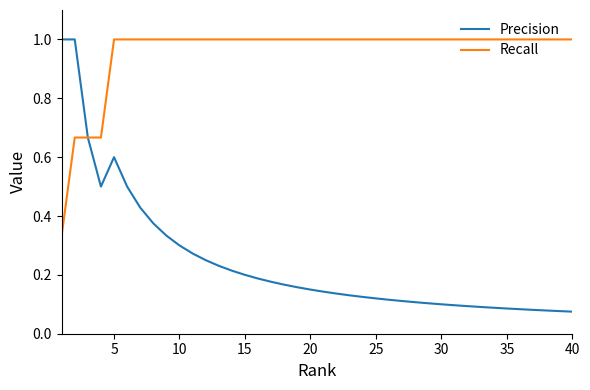

Which series has the largest total across all categories?

Recall